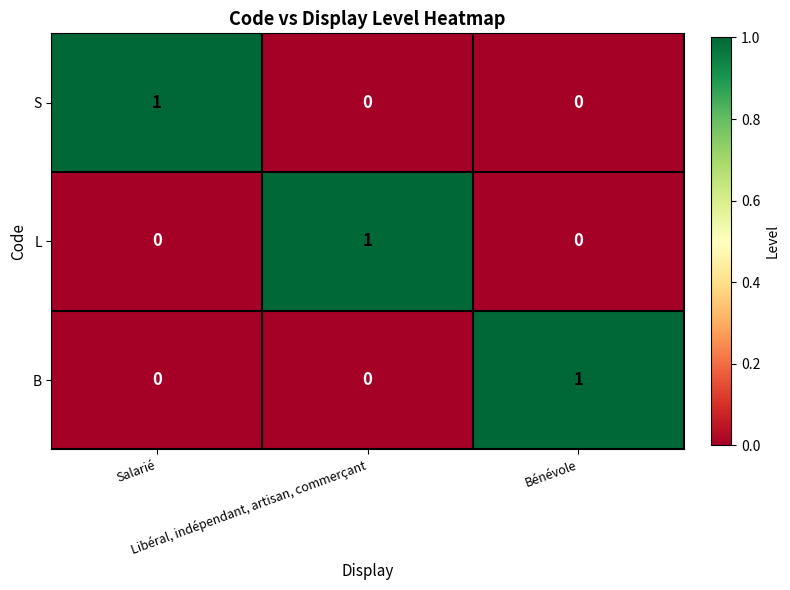

Count the L values in the range 0 to 1.

3